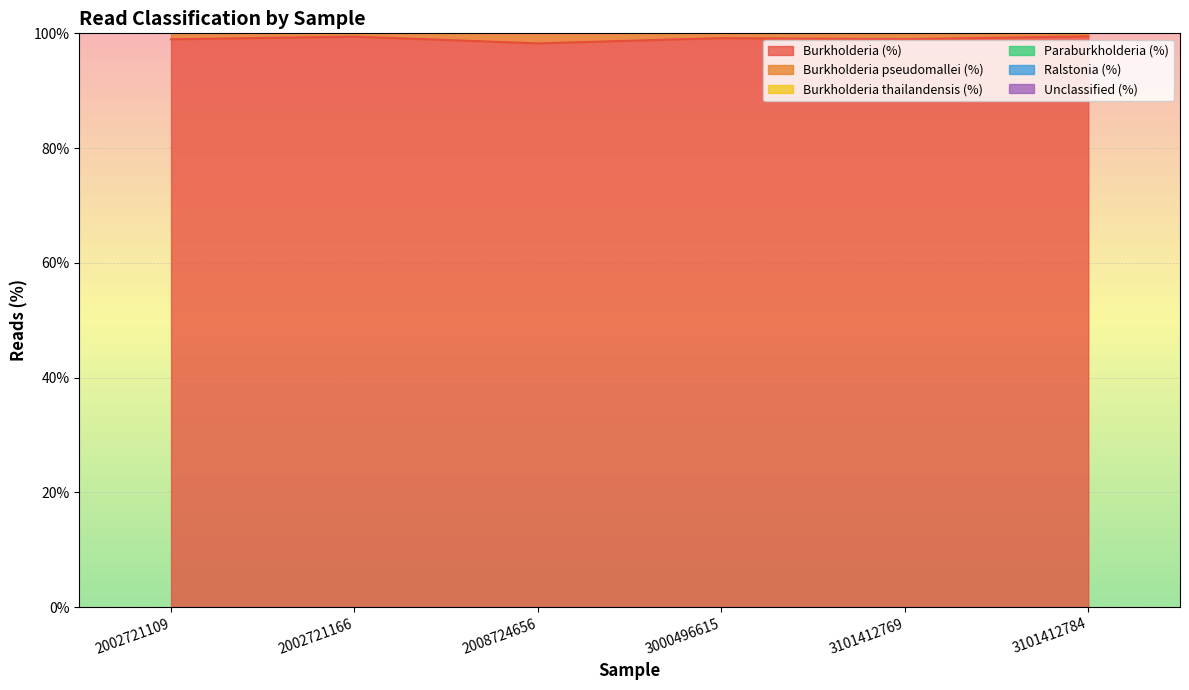

Where is the first local minimum for Burkholderia (%)?

2008724656